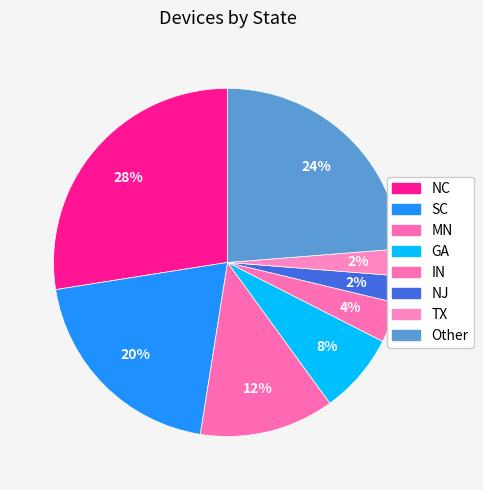

How many segments does this pie chart have?

8